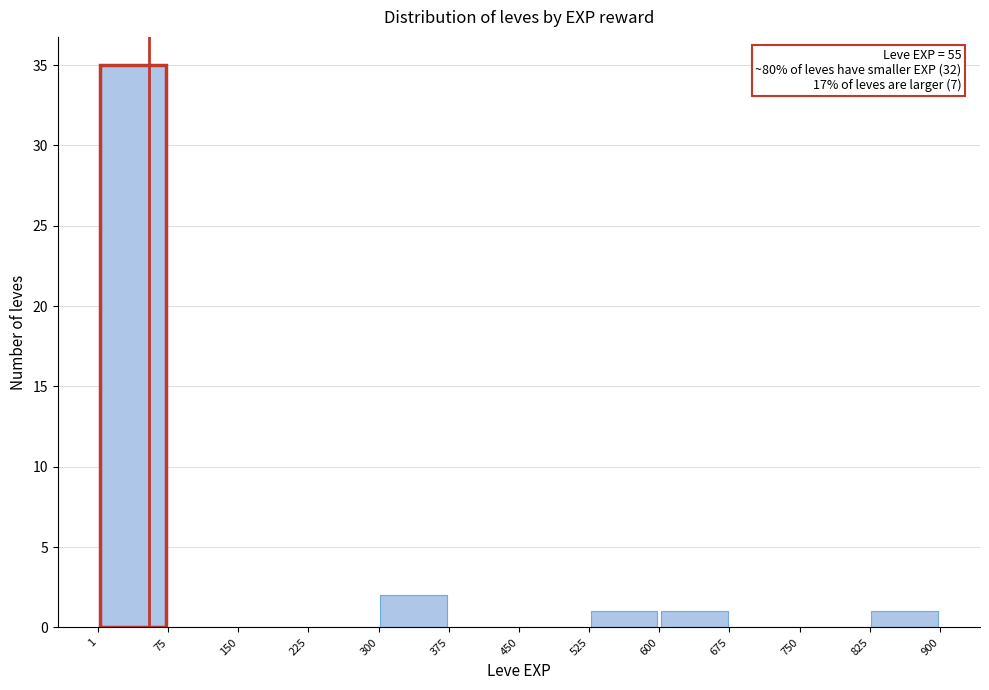

Over which range of the x-axis is the bar tallest?

1 to 75